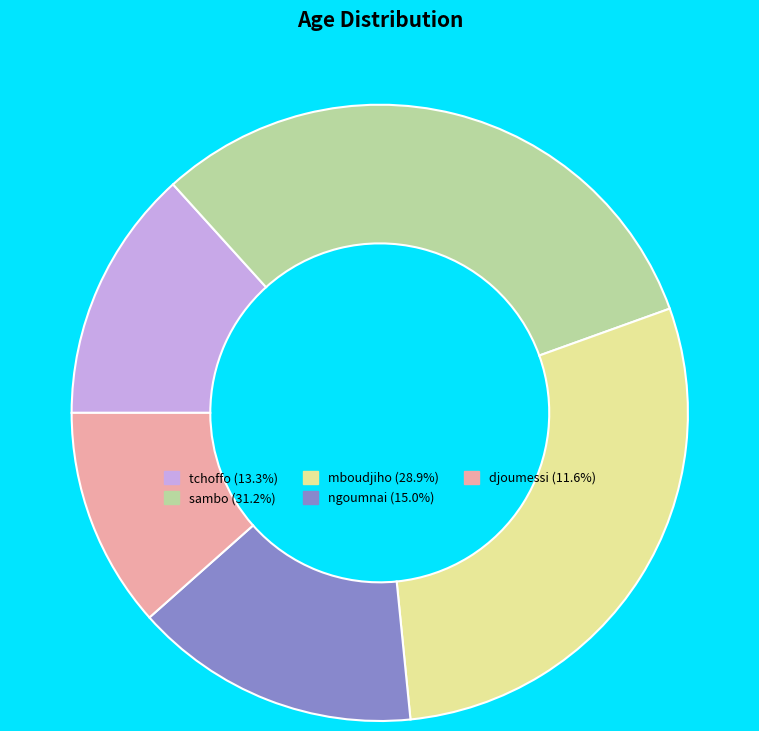

Approximately how many times larger is the value at tchoffo (13.3%) compared to sambo (31.2%)?

0.4